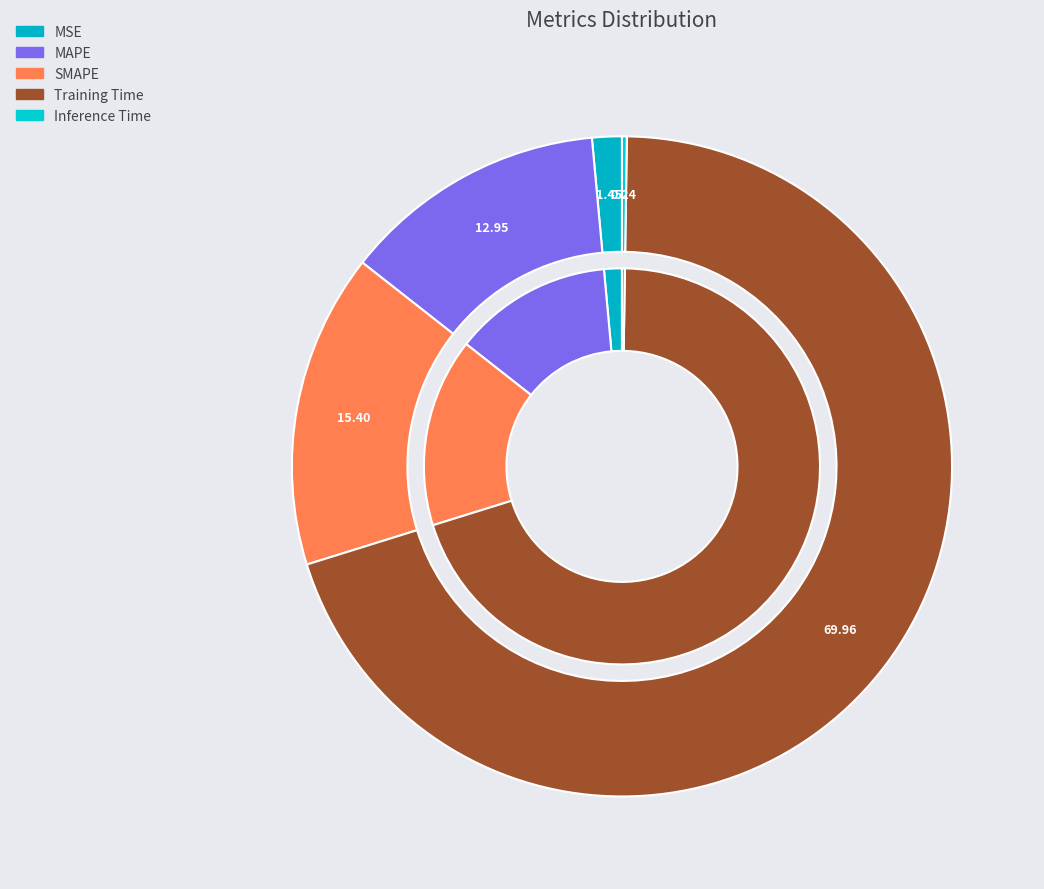

Is the sum of MAPE and MSE greater than half?

No